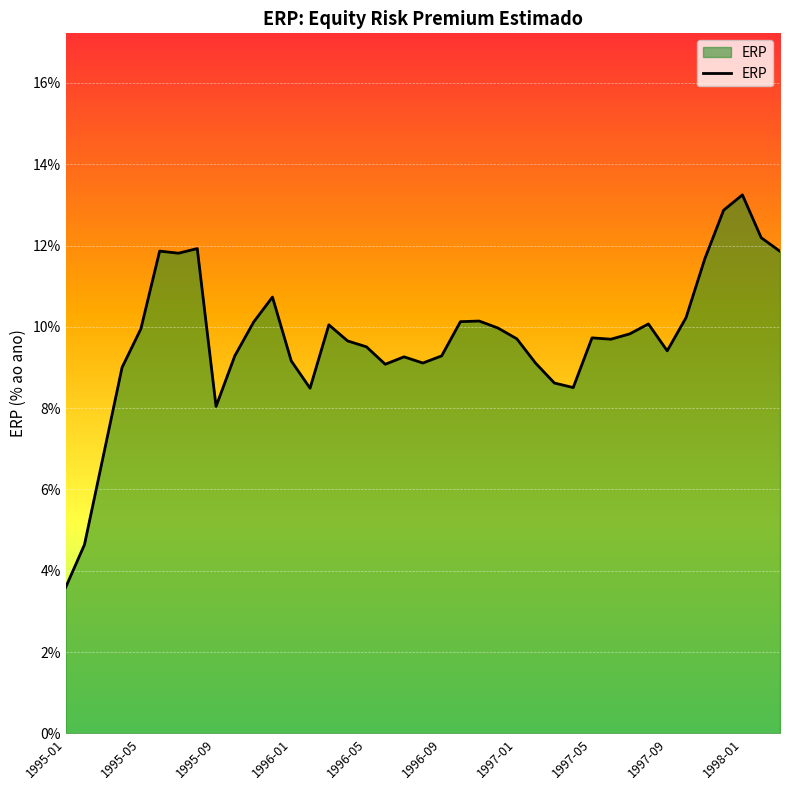

Does the chart have visible grid lines?

Yes